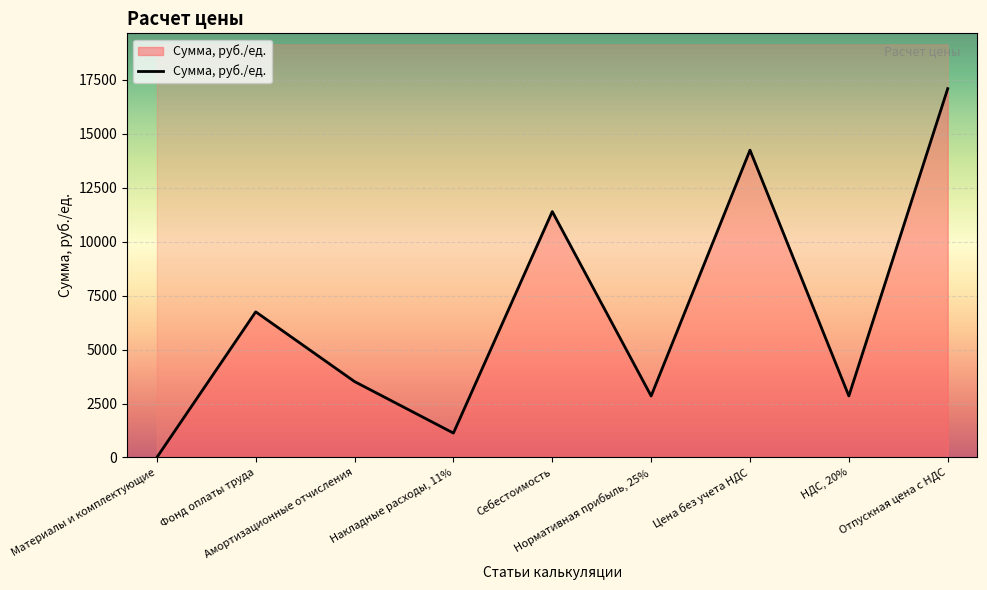

How many values are above zero?

8